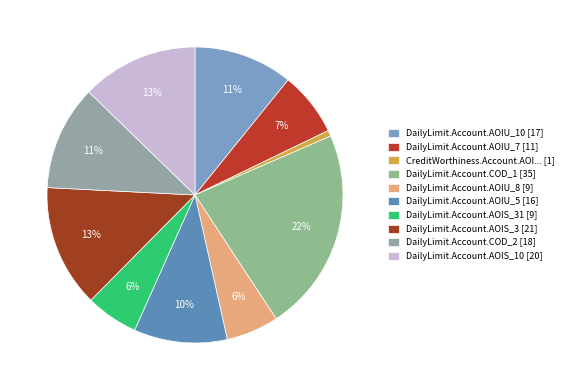

How many slices are in this pie chart?

10